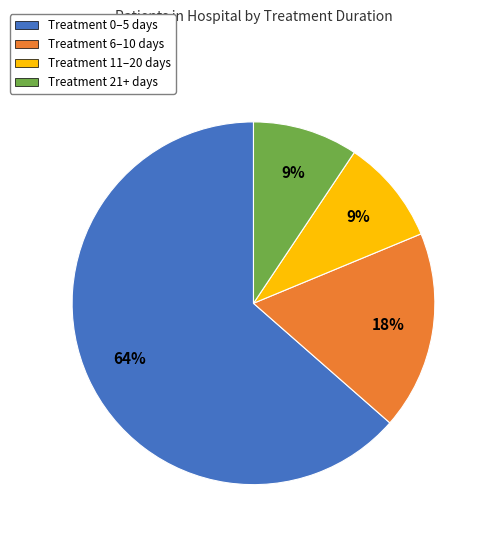

Combined, do Treatment 11–20 days and Treatment 0–5 days account for over 50%?

Yes